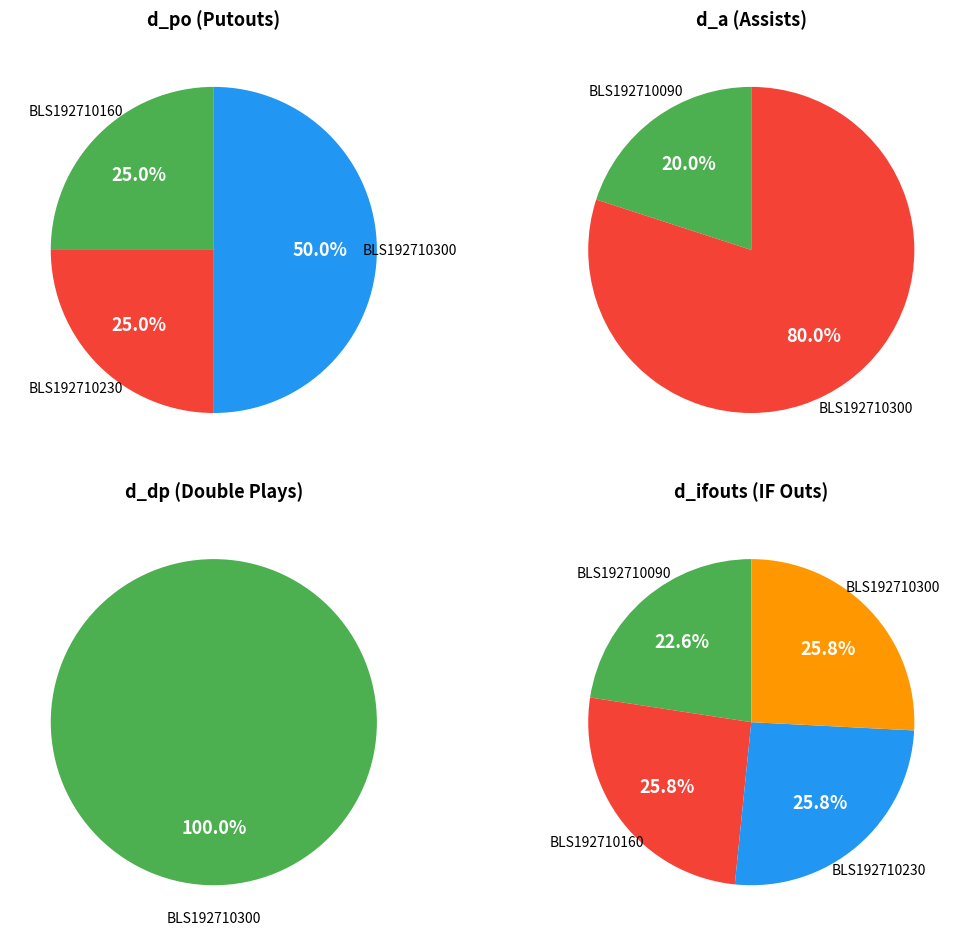

To the nearest percent, what is the difference between the BLS192710230 and BLS192710090 slice percentages?

3%